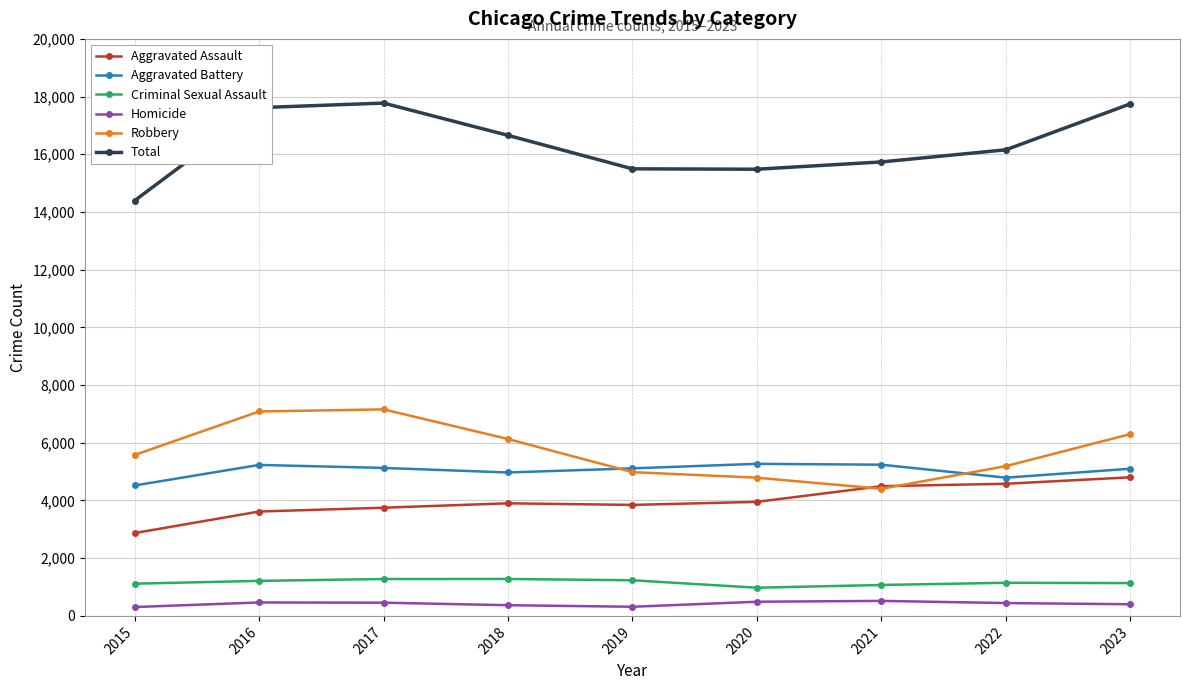

What is the value of the Criminal Sexual Assault point at the 8th from the left?

1148